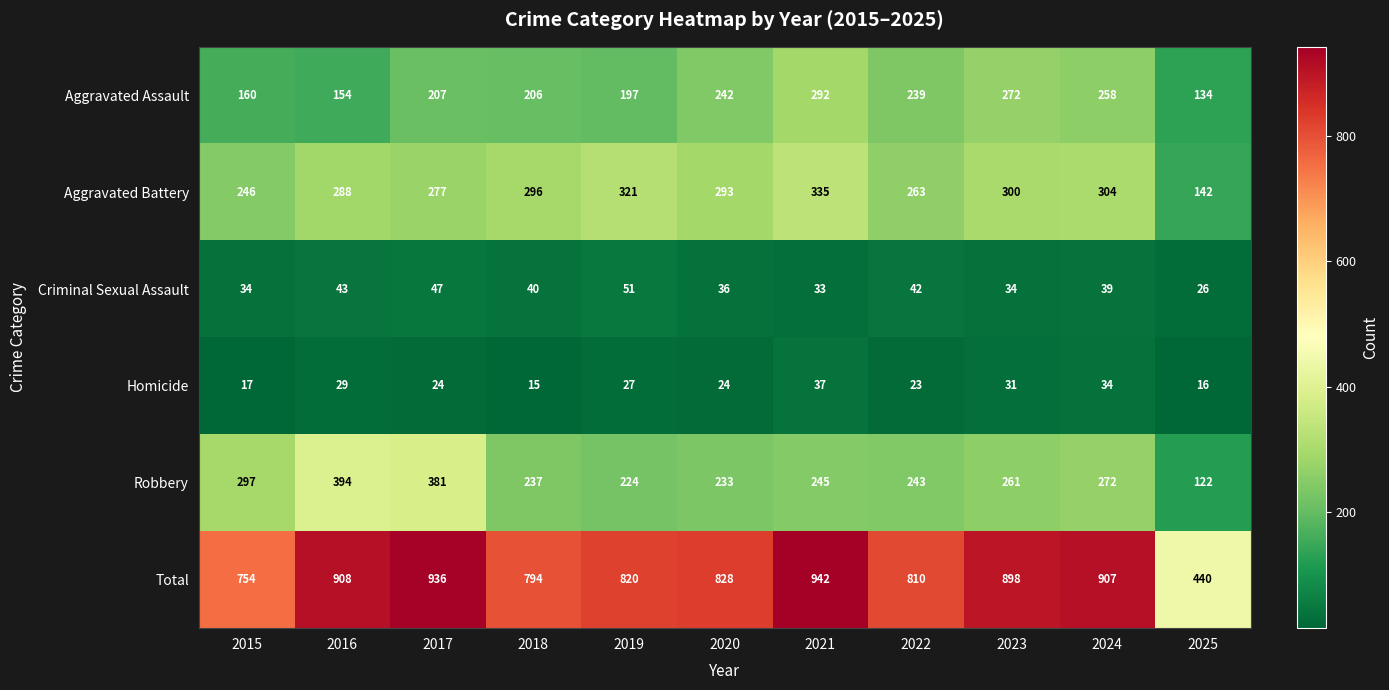

At how many categories does at least one series exceed 309?

11